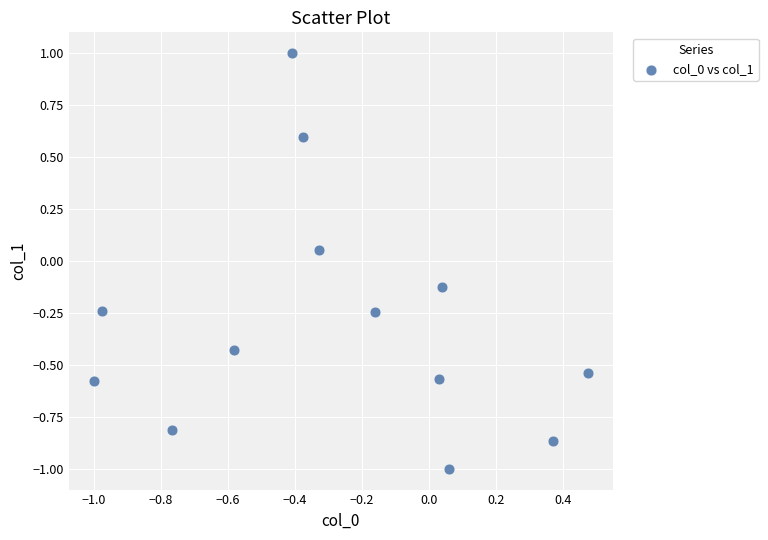

What is the range of X values (max minus min)?

1.5